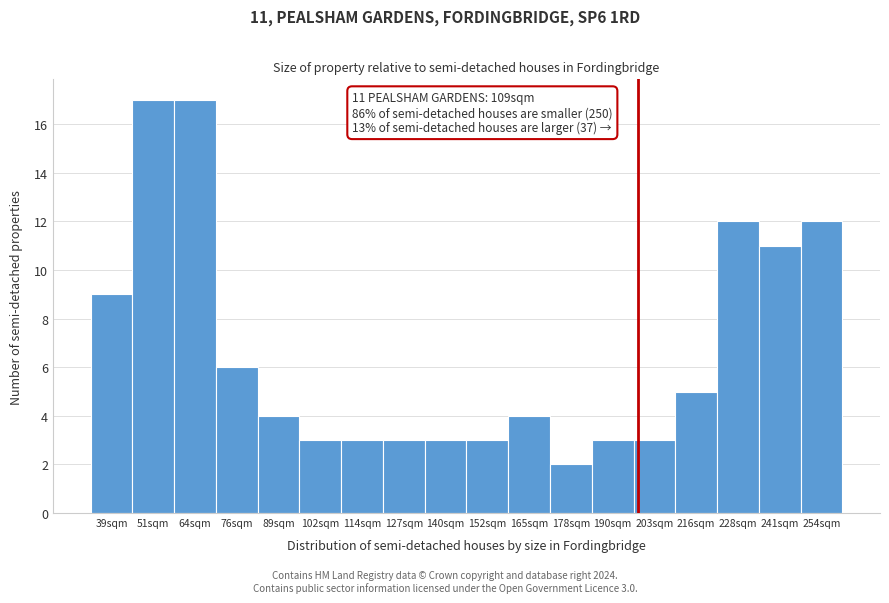

Reading left to right, what are all the values shown in this chart?

9	17	17	6	4	3	3	3	3	3	4	2	3	3	5	12	11	12